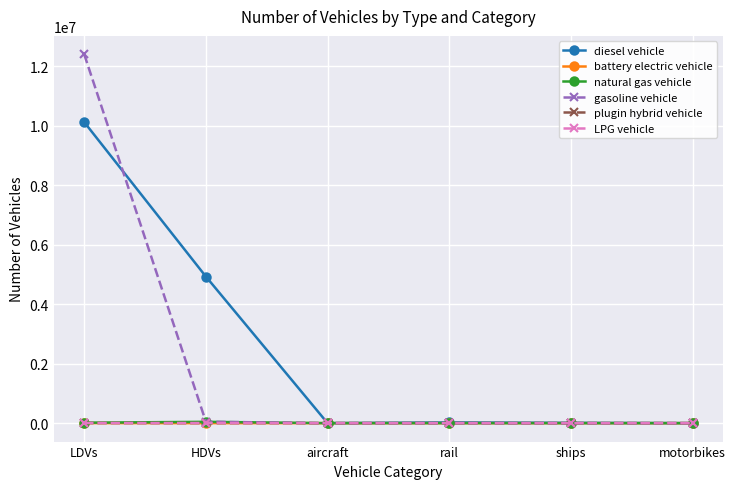

Is it true that plugin hybrid vehicle equals 501.0 at HDVs?

True